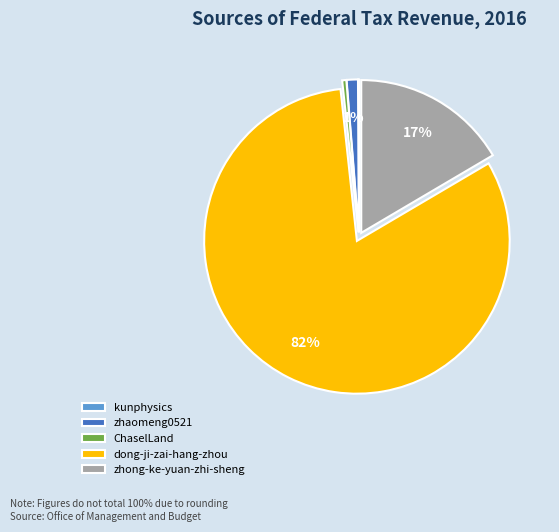

Which category has the biggest portion of the pie?

dong-ji-zai-hang-zhou